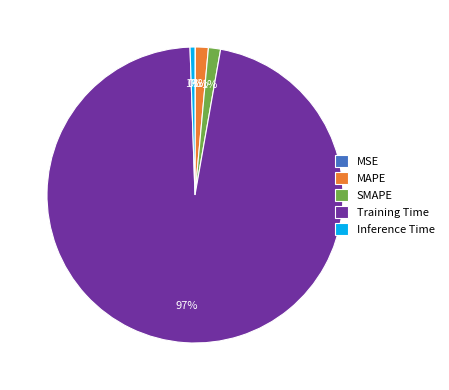

What percentage is the Inference Time slice, to the nearest percent?

1%